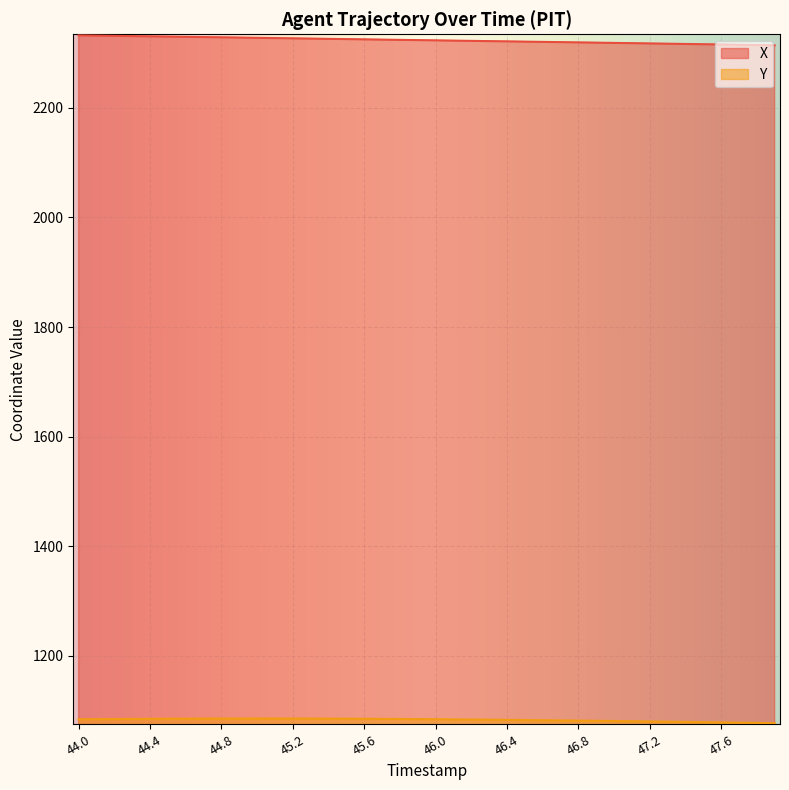

What is the maximum value shown in the chart?

2332.4